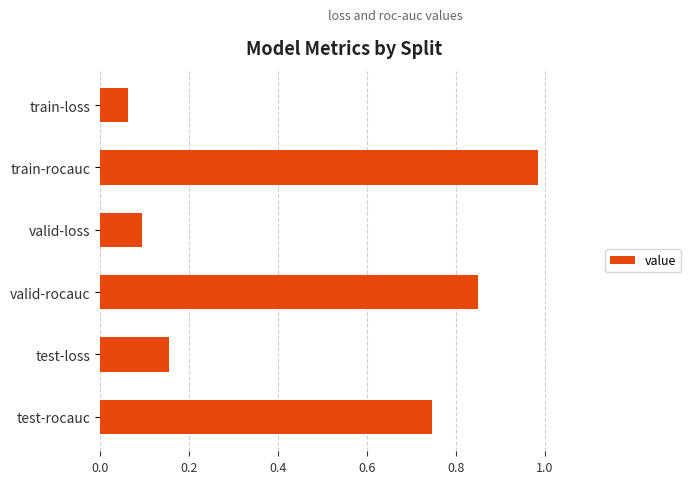

The value at valid-loss is 0.0. True or false?

False